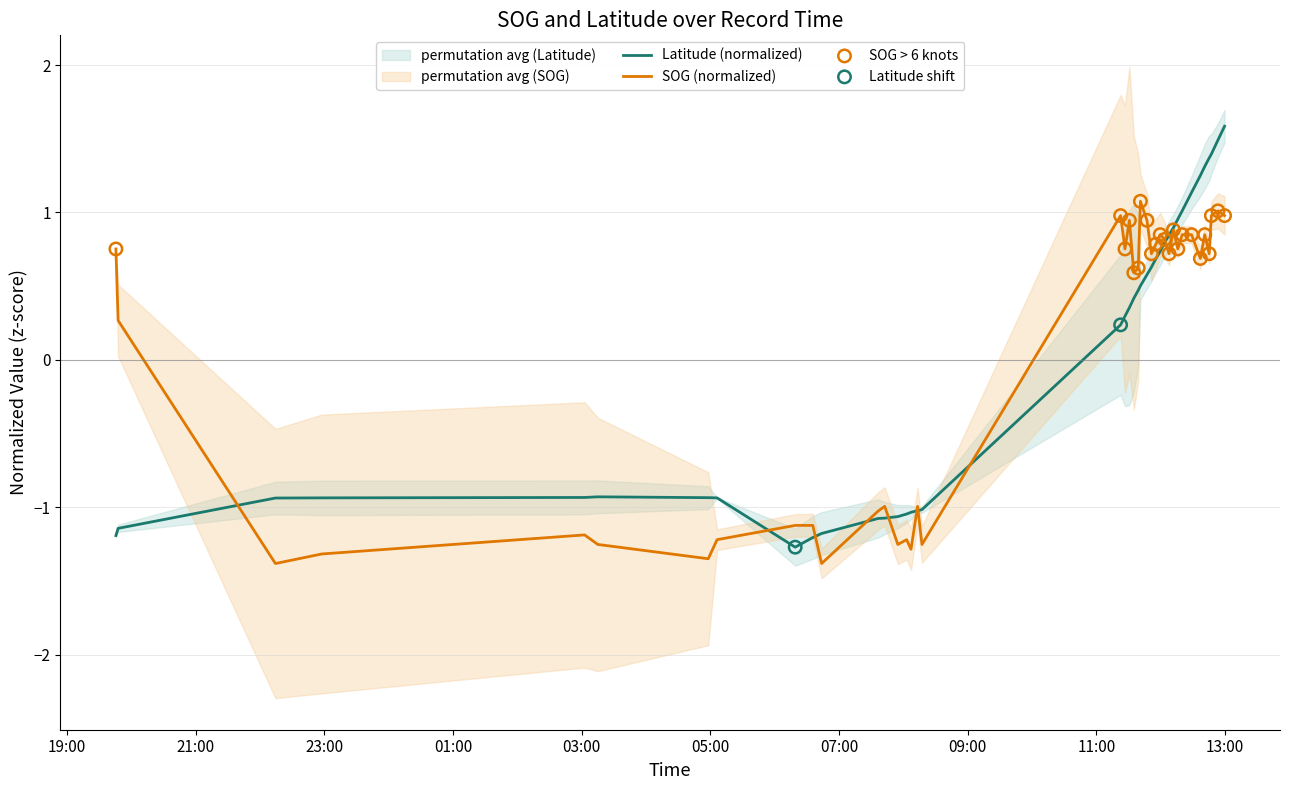

Which series contains the lowest Y value?

SOG